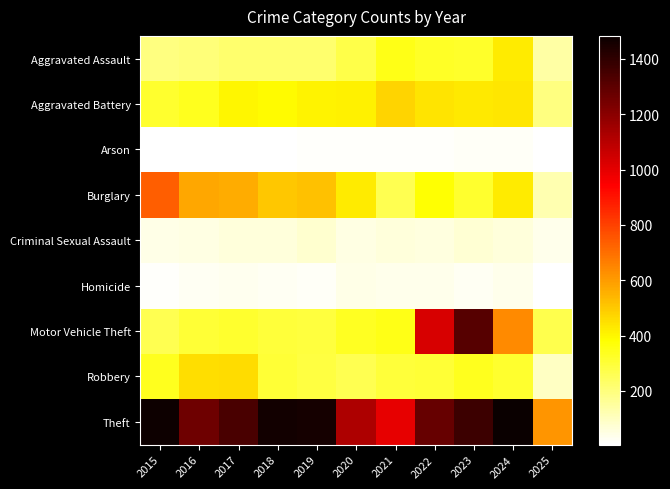

Which category has the highest value across all series?

2024